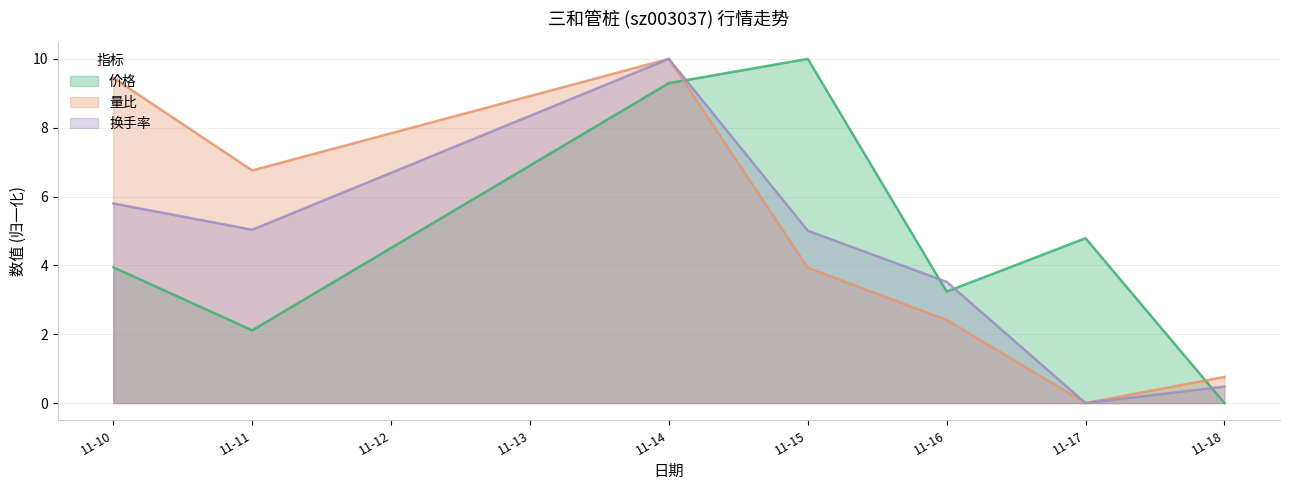

Rank the categories by 量比 value from highest to lowest.

11-14, 11-10, 11-11, 11-15, 11-16, 11-18, 11-17